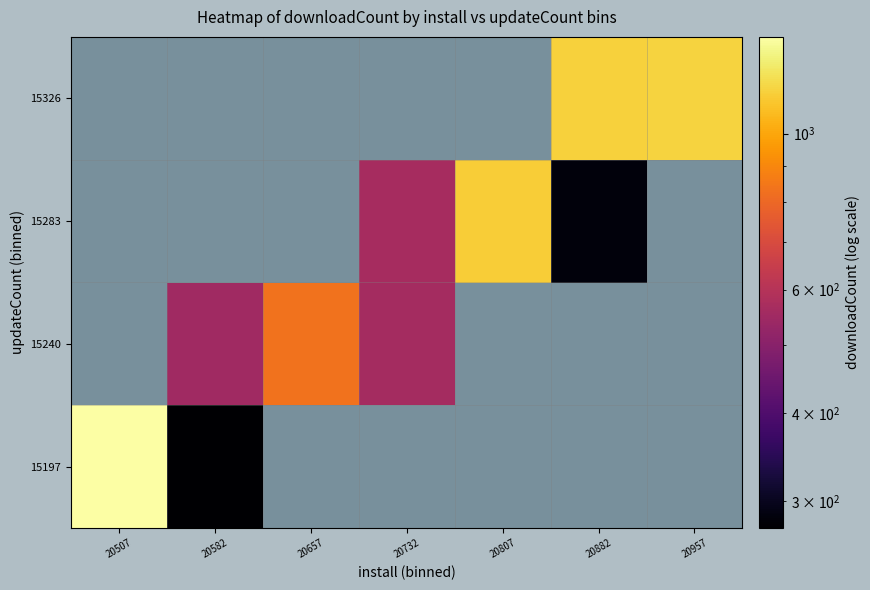

Read the 15326 value at 20882.

1145.0